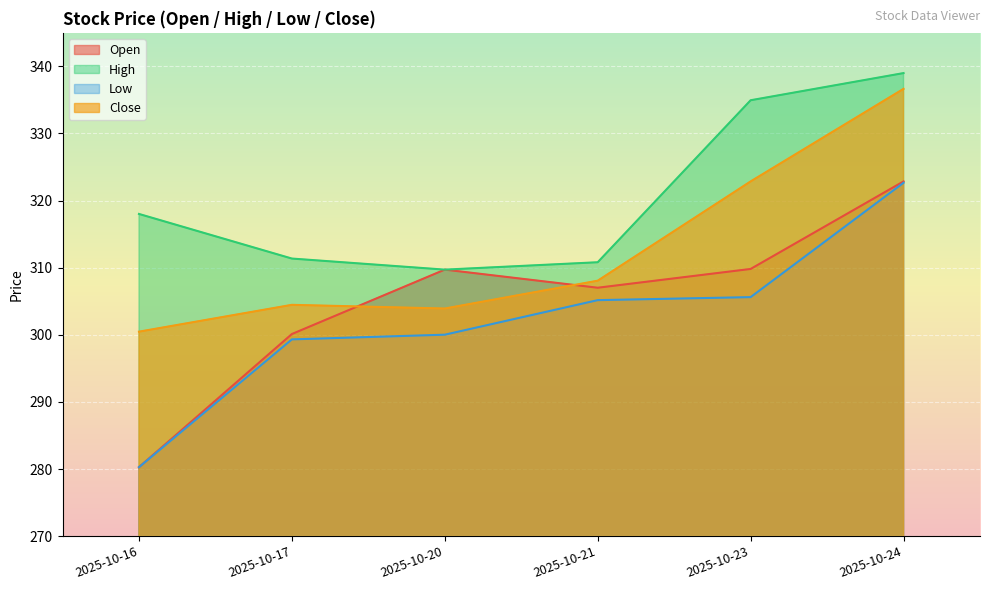

Rank the series by their maximum value, from lowest to highest.

Low, Open, Close, High